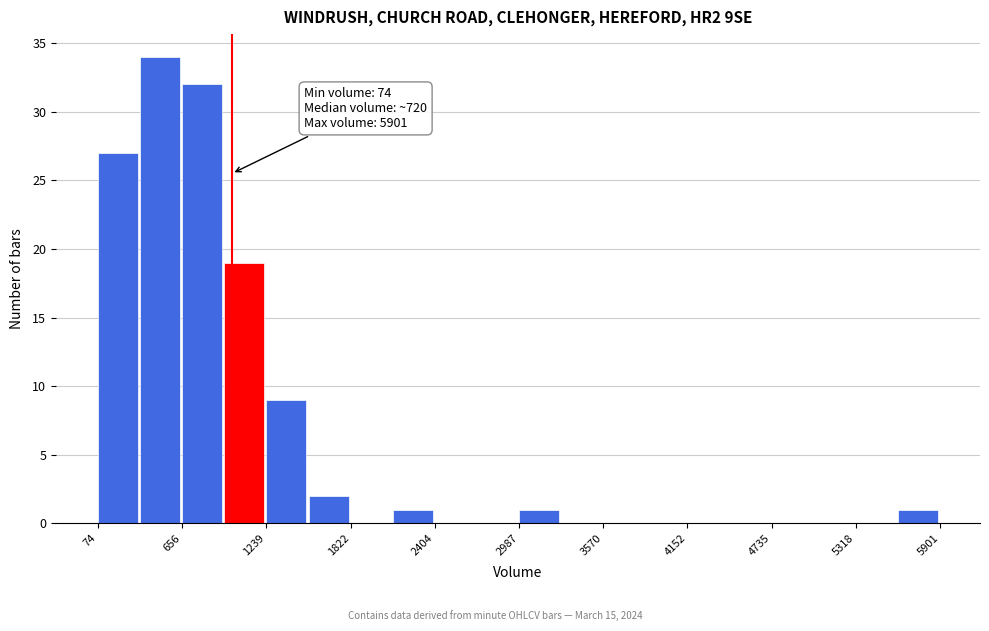

Around what value on the x-axis is the tallest bar? Give the approximate position of its centre, as read against the axis.

500